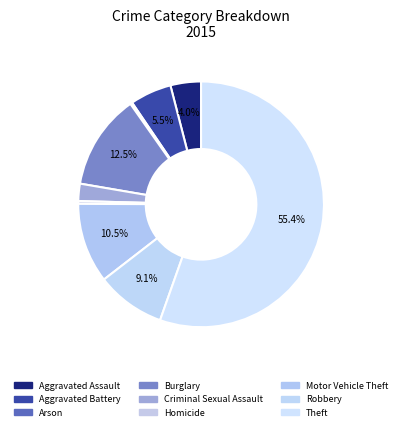

Count the number of slices in the pie.

9